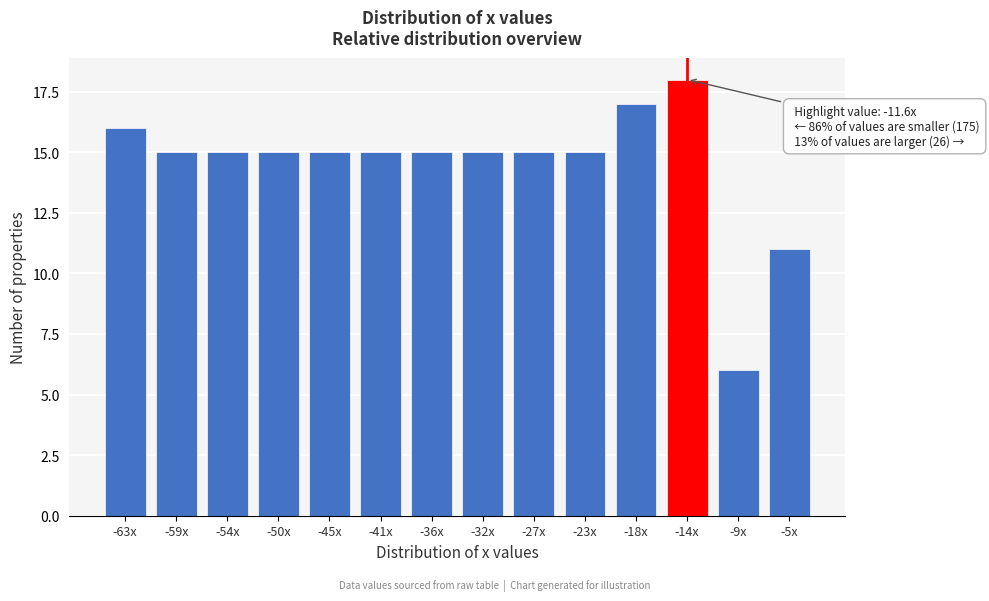

Reading left to right, list all the values displayed in this chart.

16	15	15	15	15	15	15	15	15	15	17	18	6	11